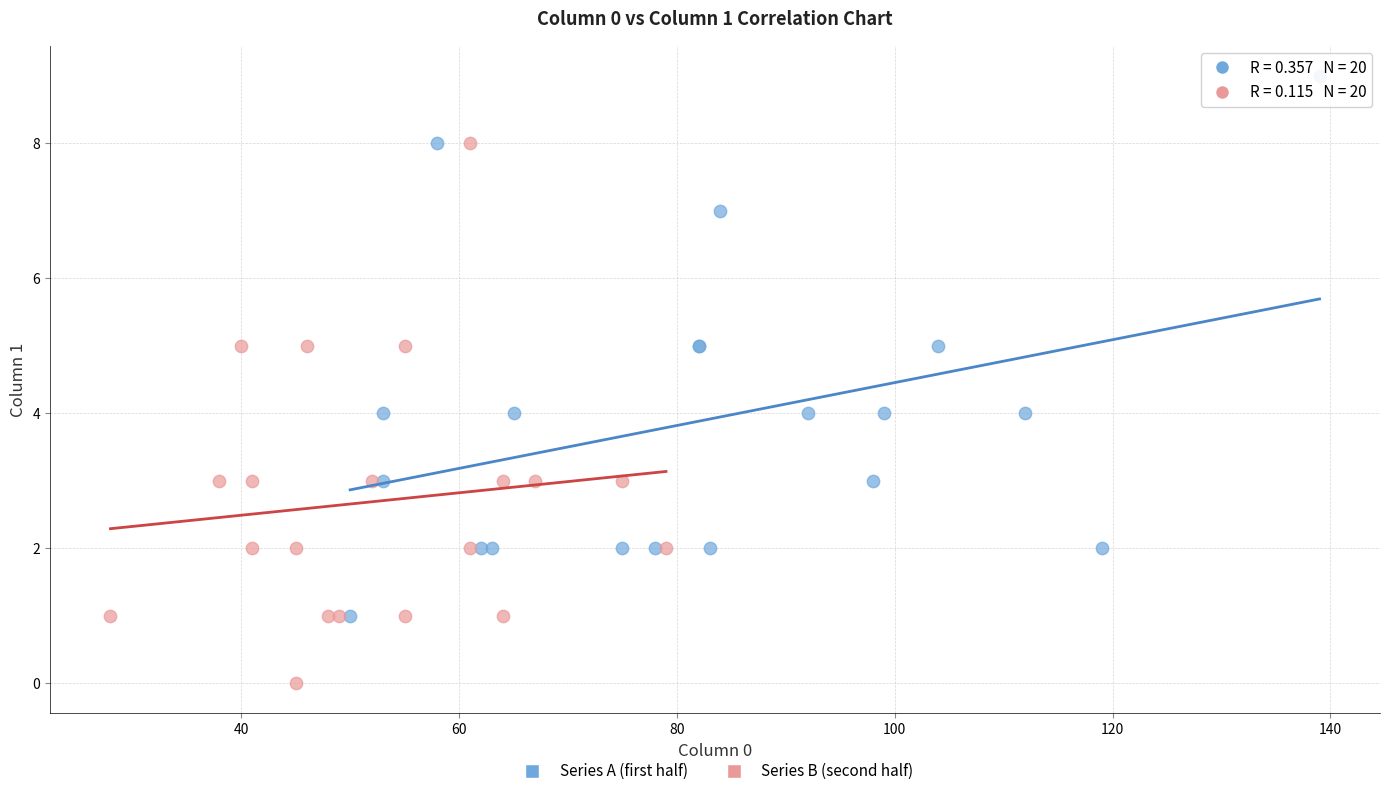

Which series contains the lowest Y value?

Series B (second half)